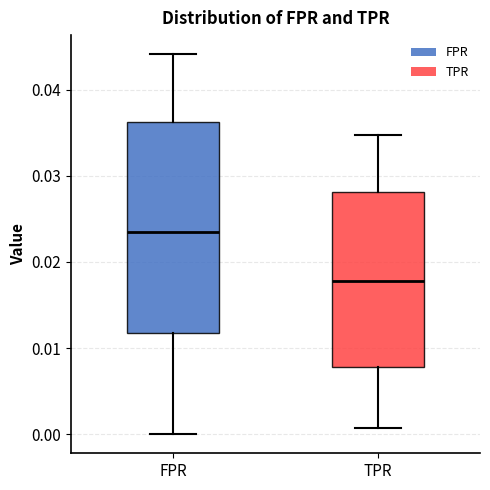

Which box has the highest median line?

FPR